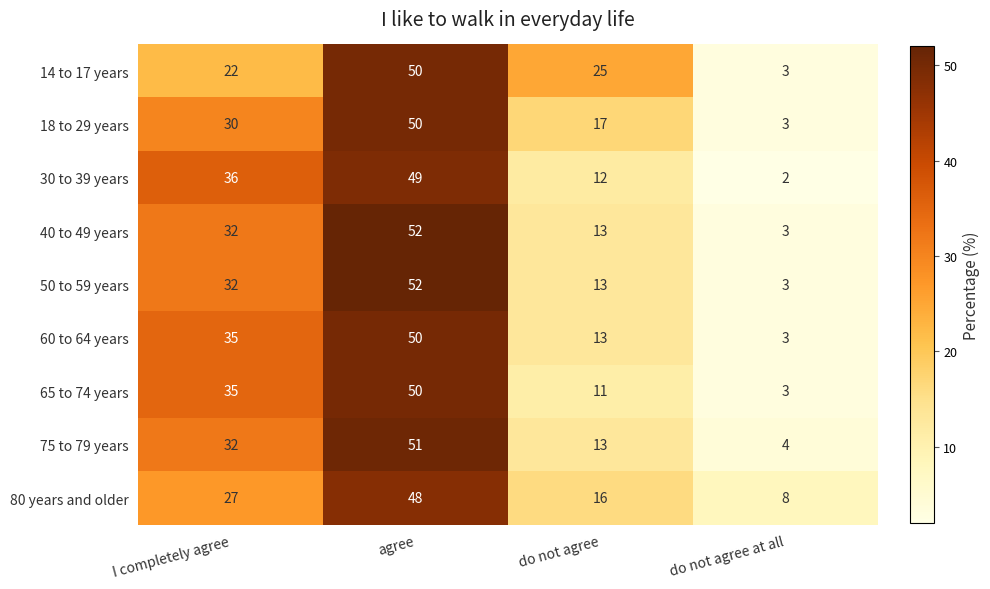

Count the 50 to 59 years values in the range 13 to 52.

3